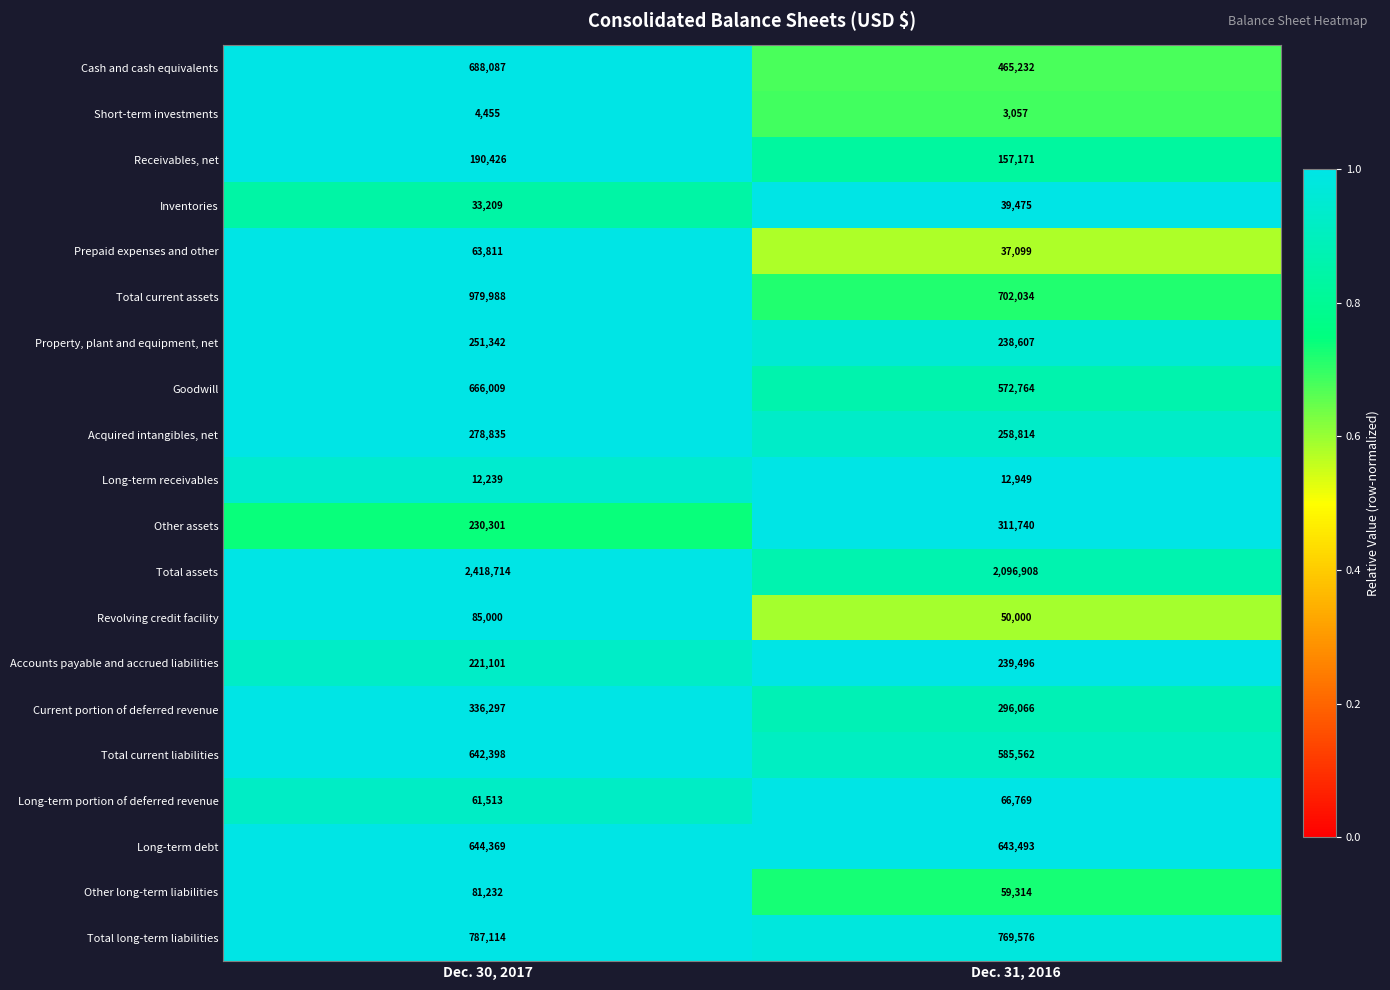

Which series has the largest total across all categories?

Total assets